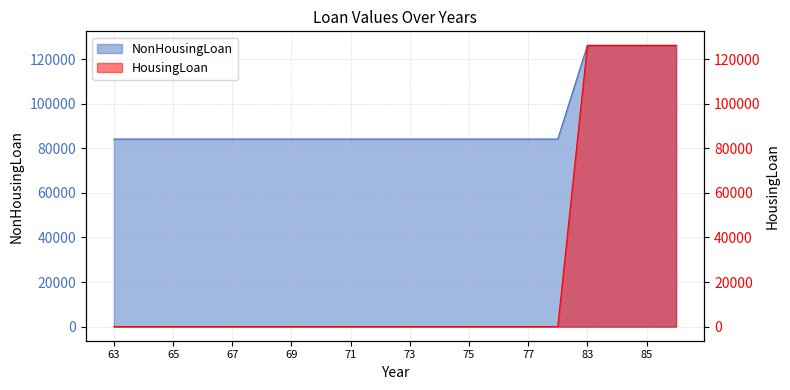

What is the difference between the maximum and second lowest values in the HousingLoan series?

126111